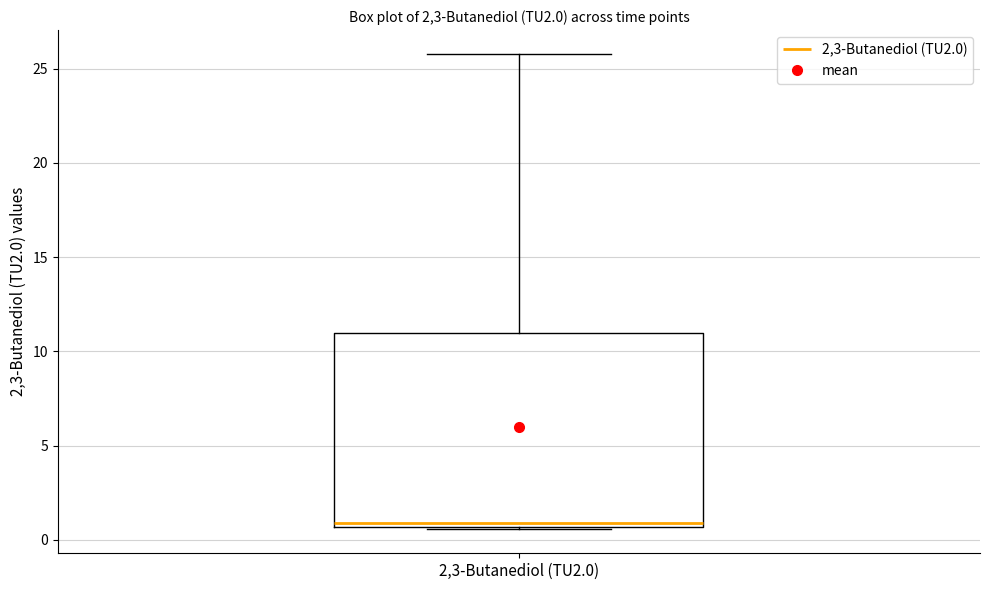

Where is the lower edge of the box for 2,3-Butanediol (TU2.0) on the y-axis? The values are not printed on the chart, so give them approximately, as read against the axis.

0.5